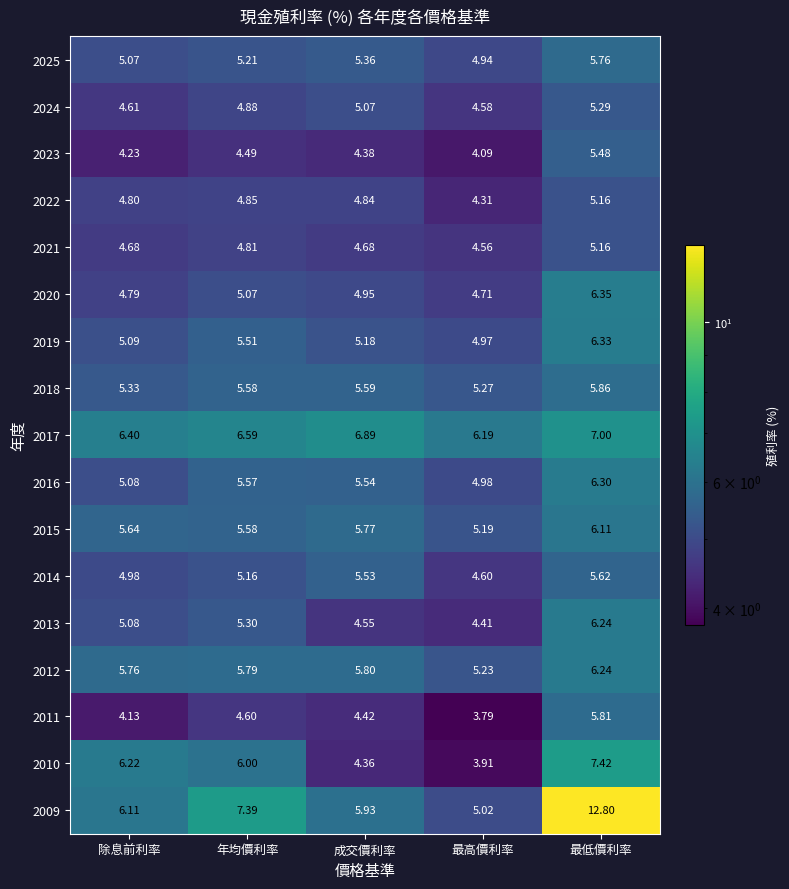

Which label corresponds to the smallest value in the chart?

最高價利率